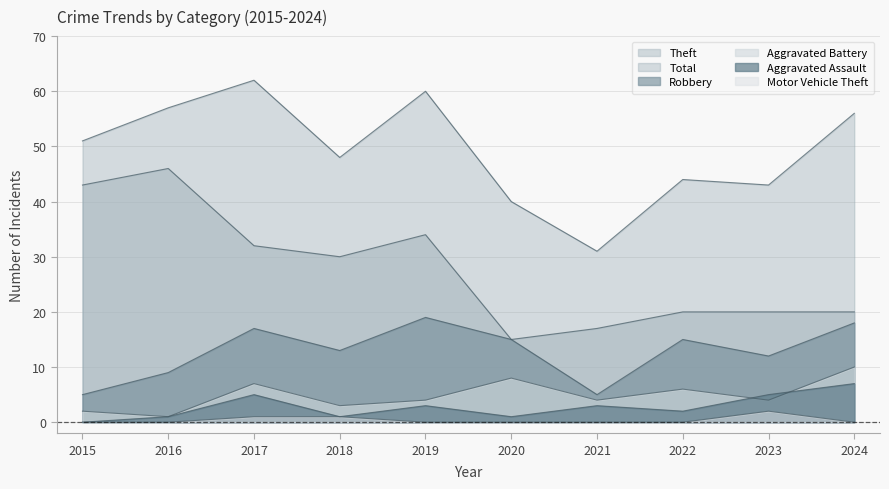

How many categories are shown in the chart?

10